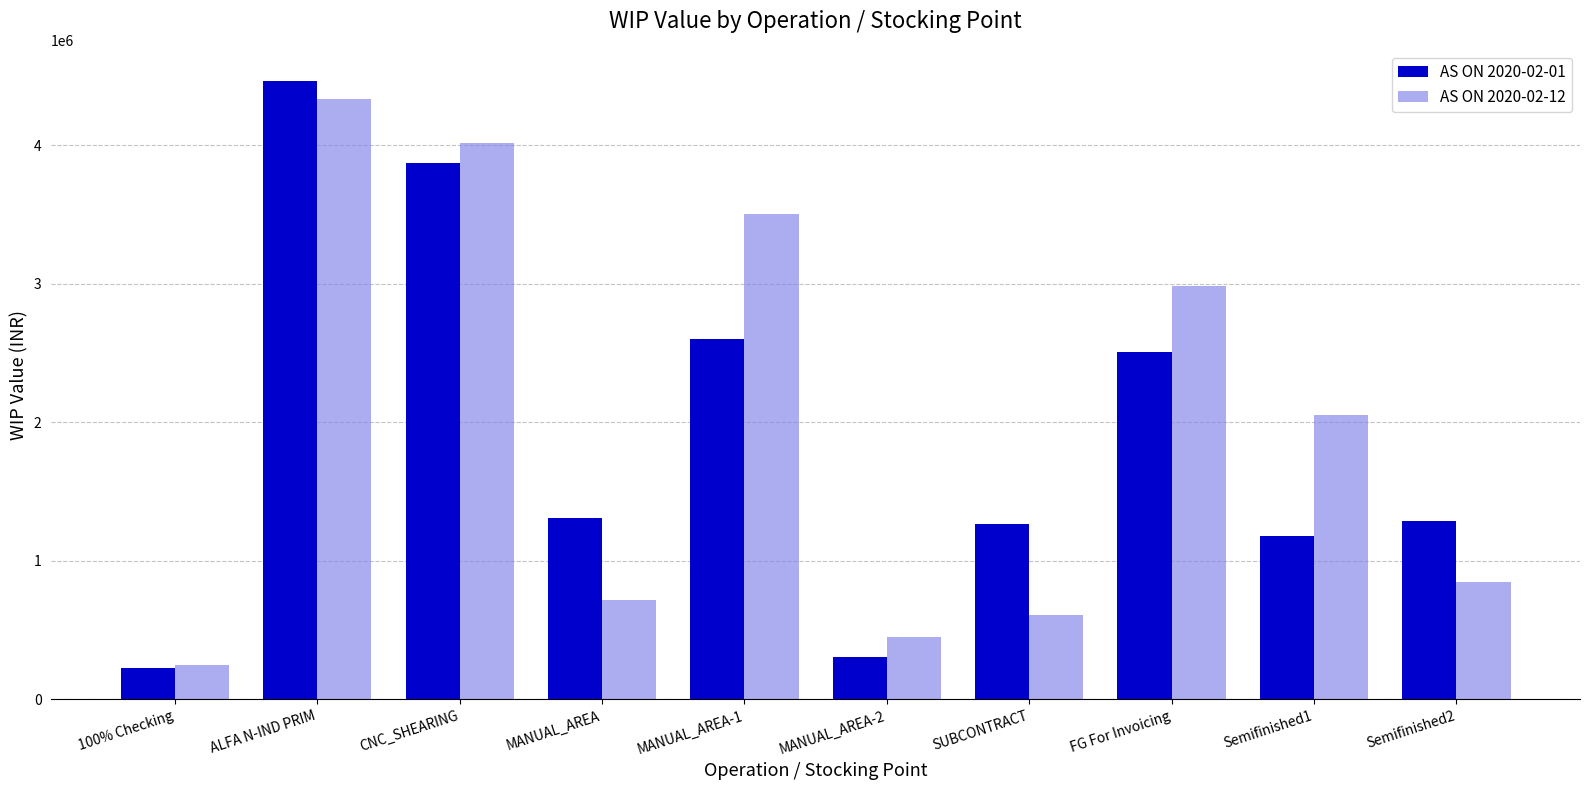

What is the value of the AS ON 2020-02-12 bar at the 4th from the left?

720726.3